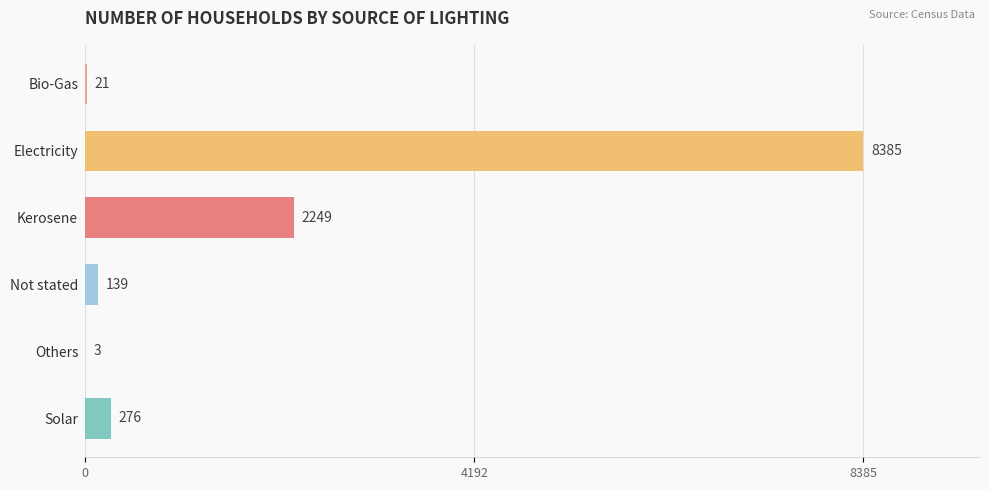

True or false: the data shows 2249 at Kerosene.

True